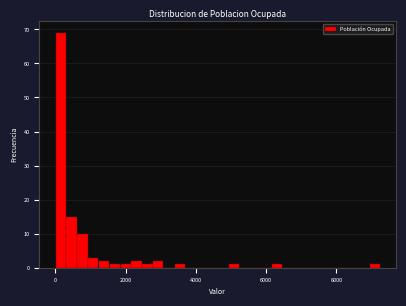

Around what value on the x-axis is the tallest bar? Give the approximate position of its centre, as read against the axis.

200